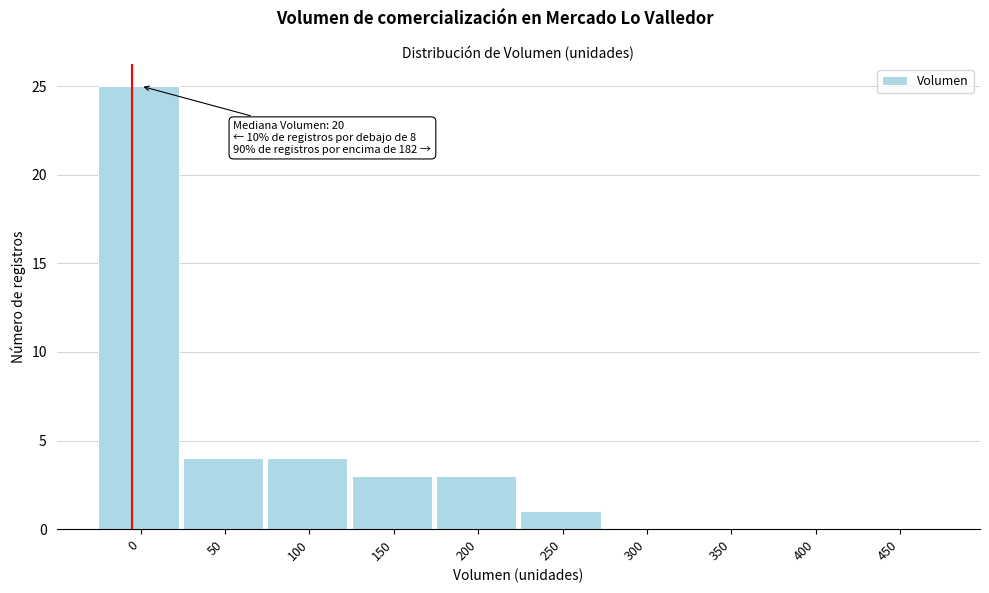

Reading right to left, transcribe all the data shown in this chart.

450=0	400=0	350=0	300=0	250=1	200=3	150=3	100=4	50=4	0=25